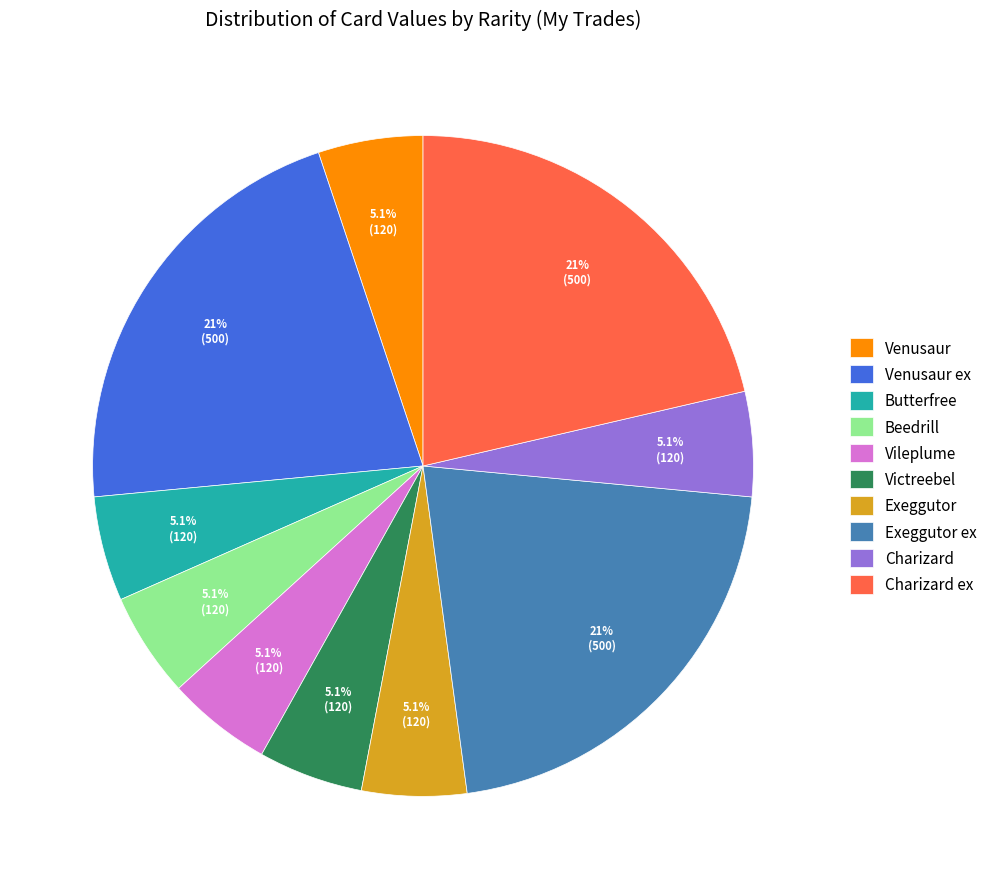

Approximately how many times larger is the value at Exeggutor ex compared to Beedrill?

4.2